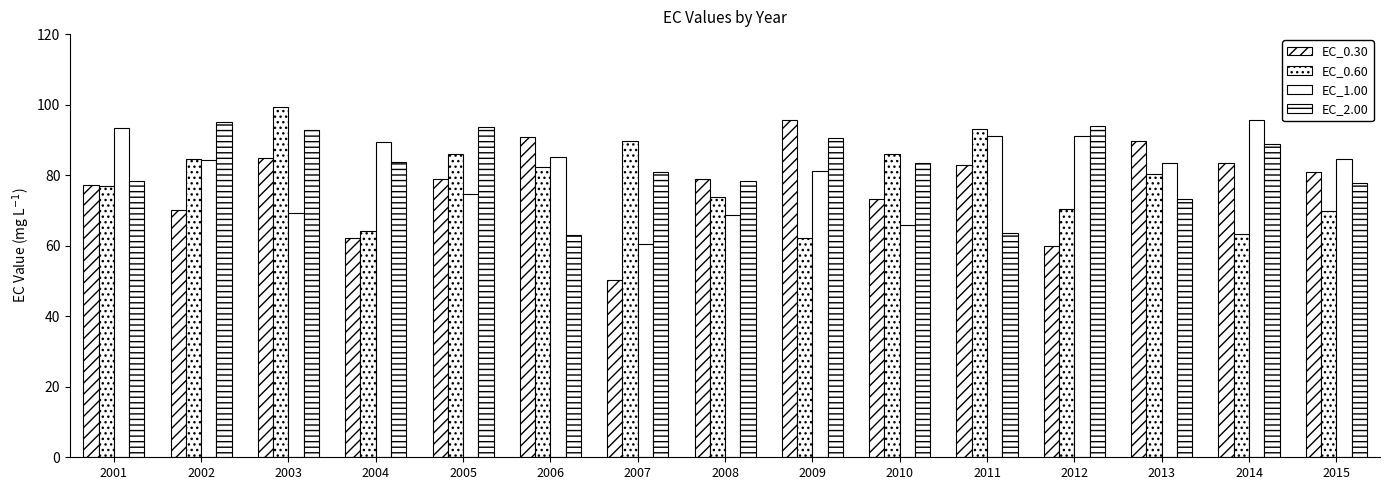

Is the value of EC_2.00 at 2015 greater than the value of EC_1.00 at 2004?

No